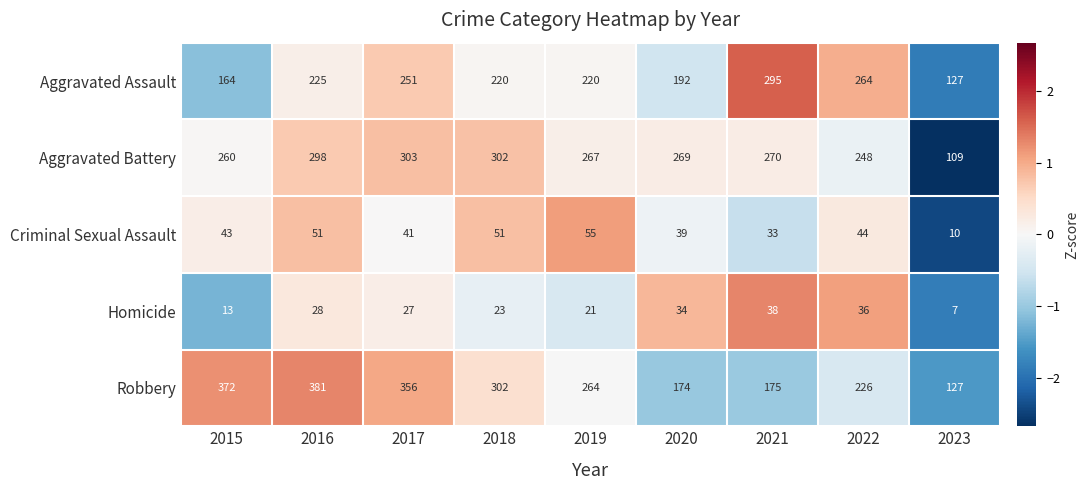

What is the total value across all series at 2022?

818